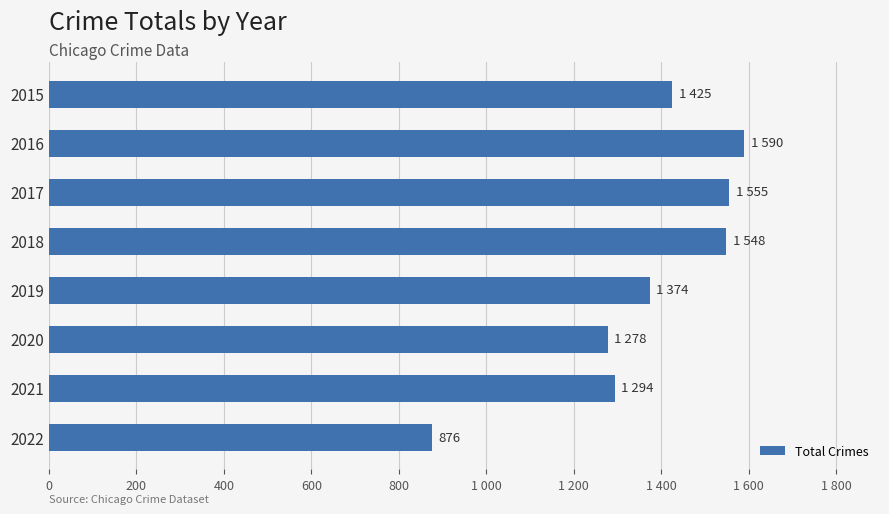

Does the chart contain any negative values?

No